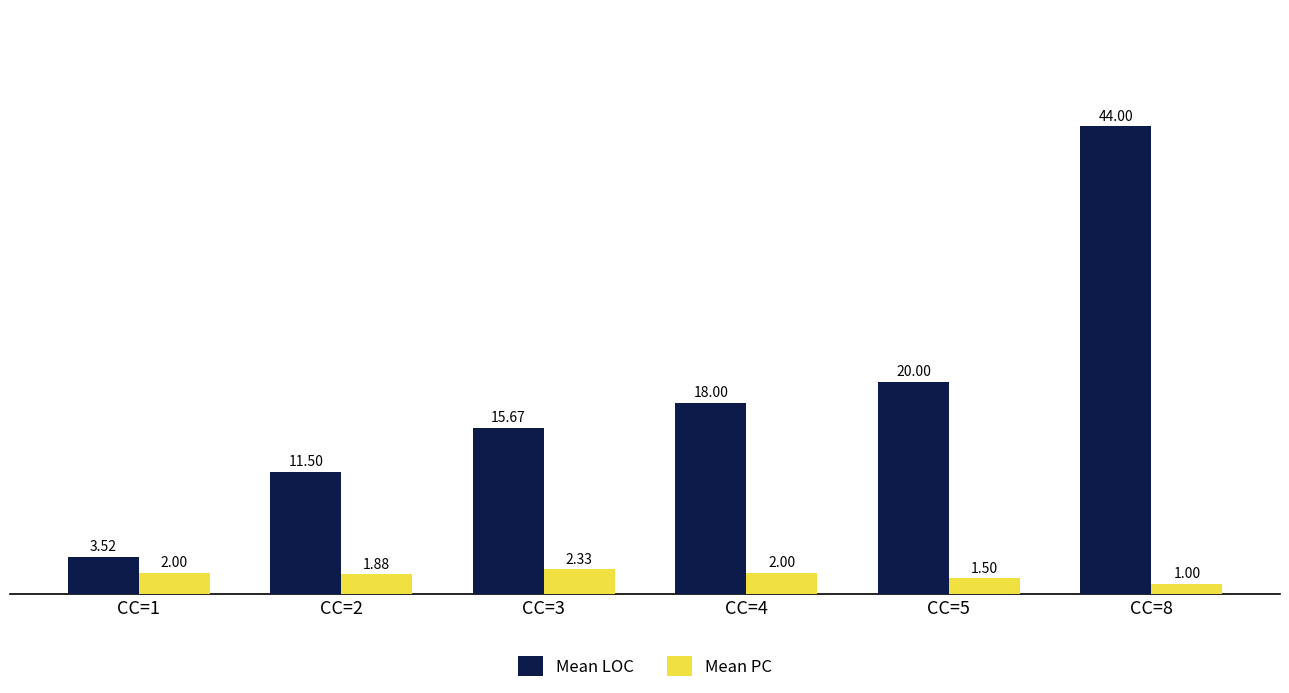

What is the approximate value of Mean PC at CC=8?

1.0